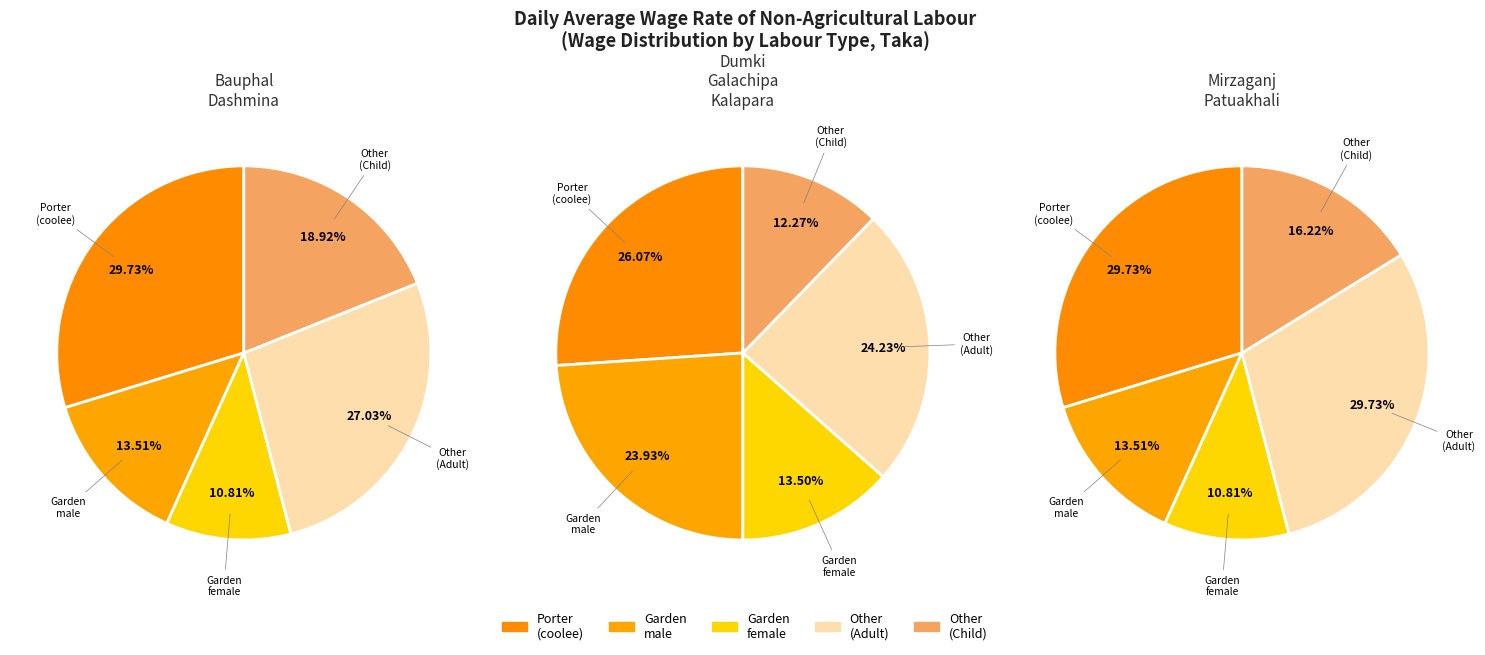

Which has a higher value, Bauphal or Mirzaganj?

Bauphal